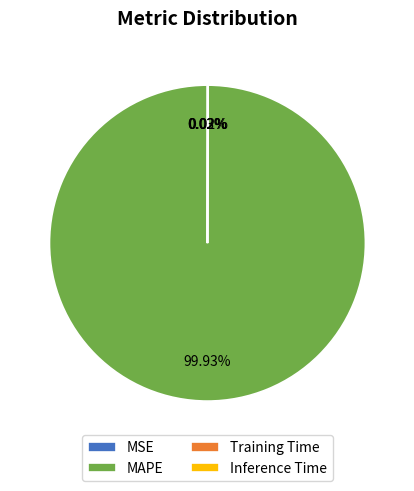

What is the majority slice?

MAPE